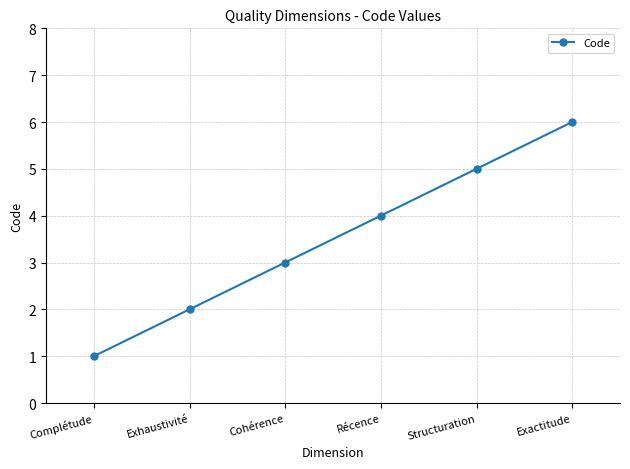

What is the label of the 6th point from the left?

Exactitude